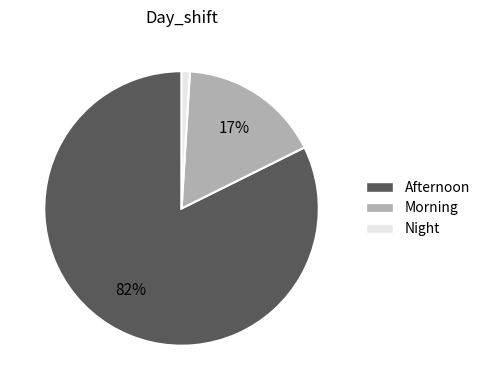

True or false: Afternoon accounts for 97% of the total.

False